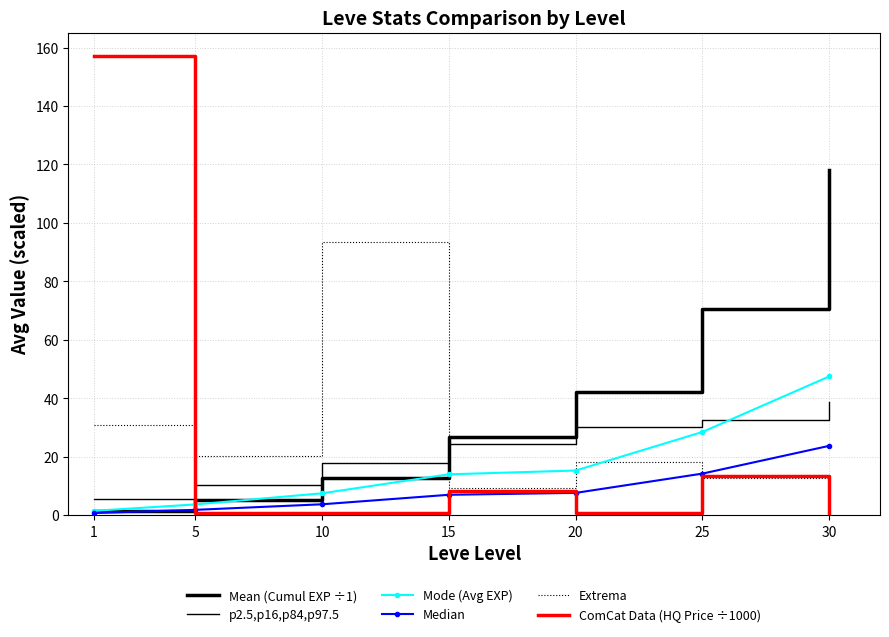

What is the spread (max minus min) of values at 5?

19.6